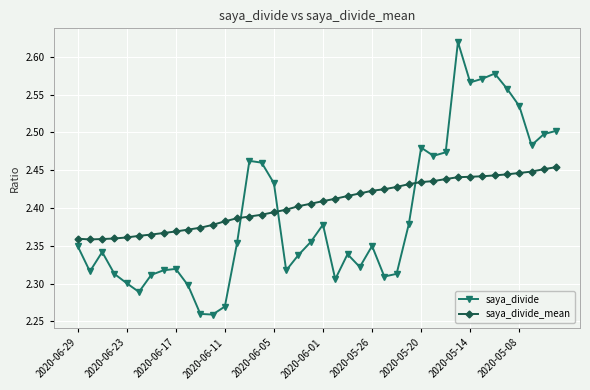

True or false: saya_divide and saya_divide_mean cross at least once.

True